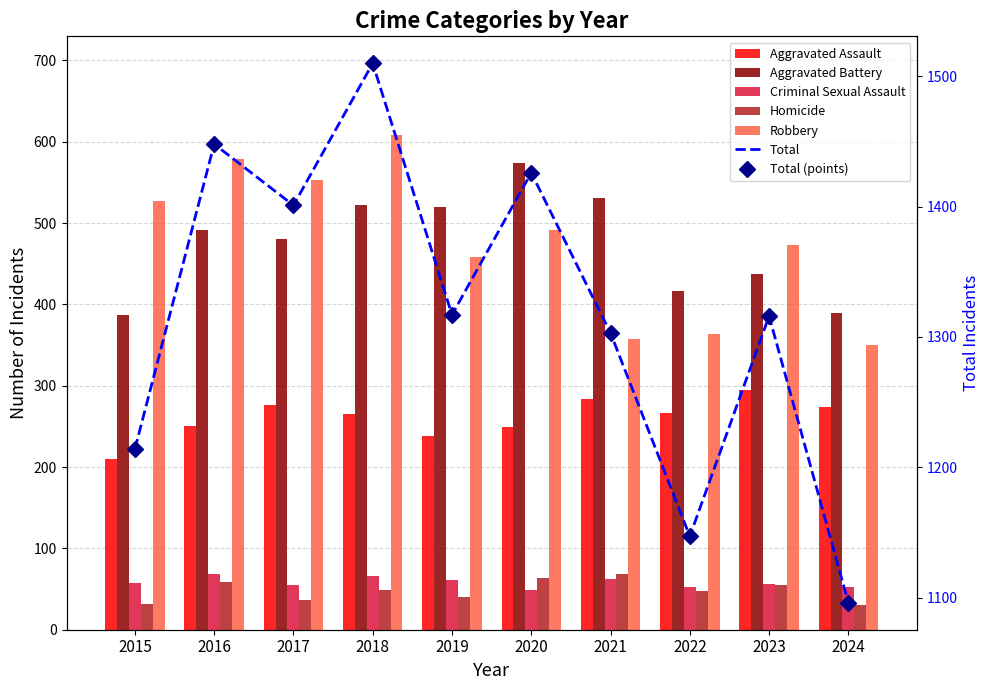

Which series has the largest range (max minus min)?

Robbery